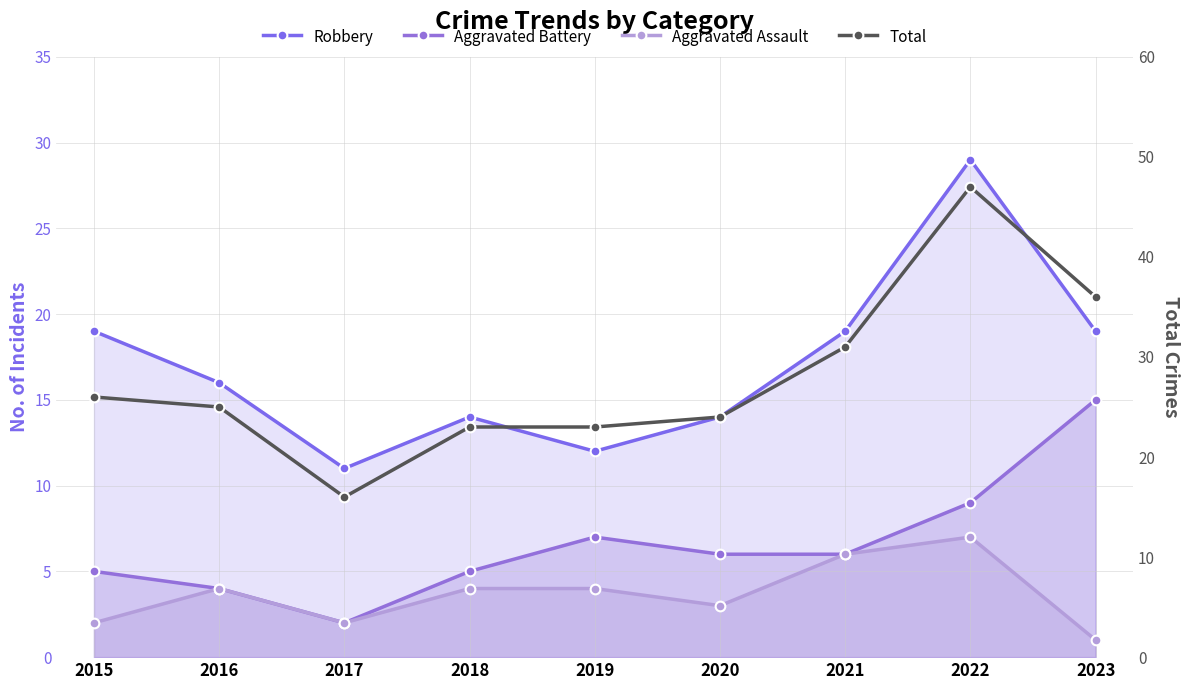

At which category is the sum across all series the highest?

2022